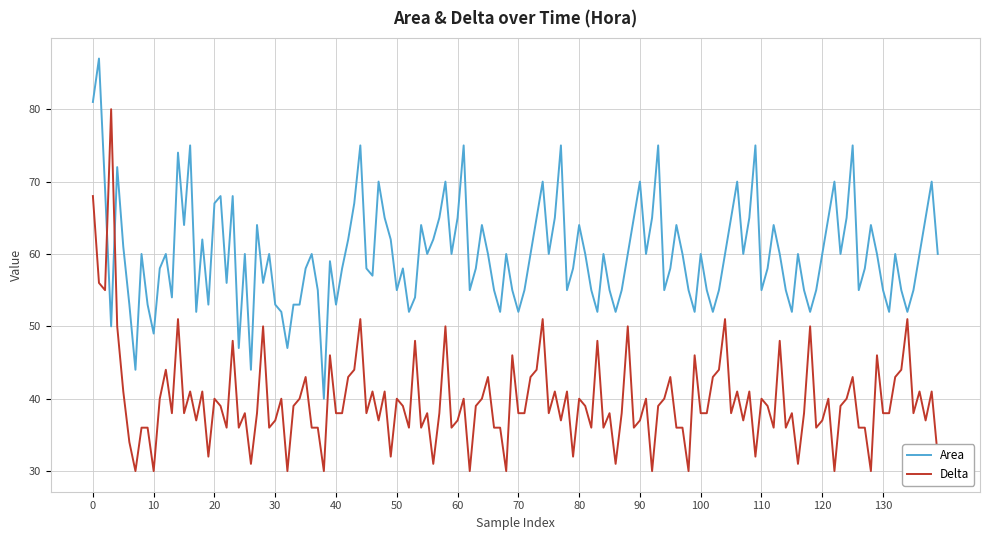

True or false: Delta and Area intersect in this chart.

True